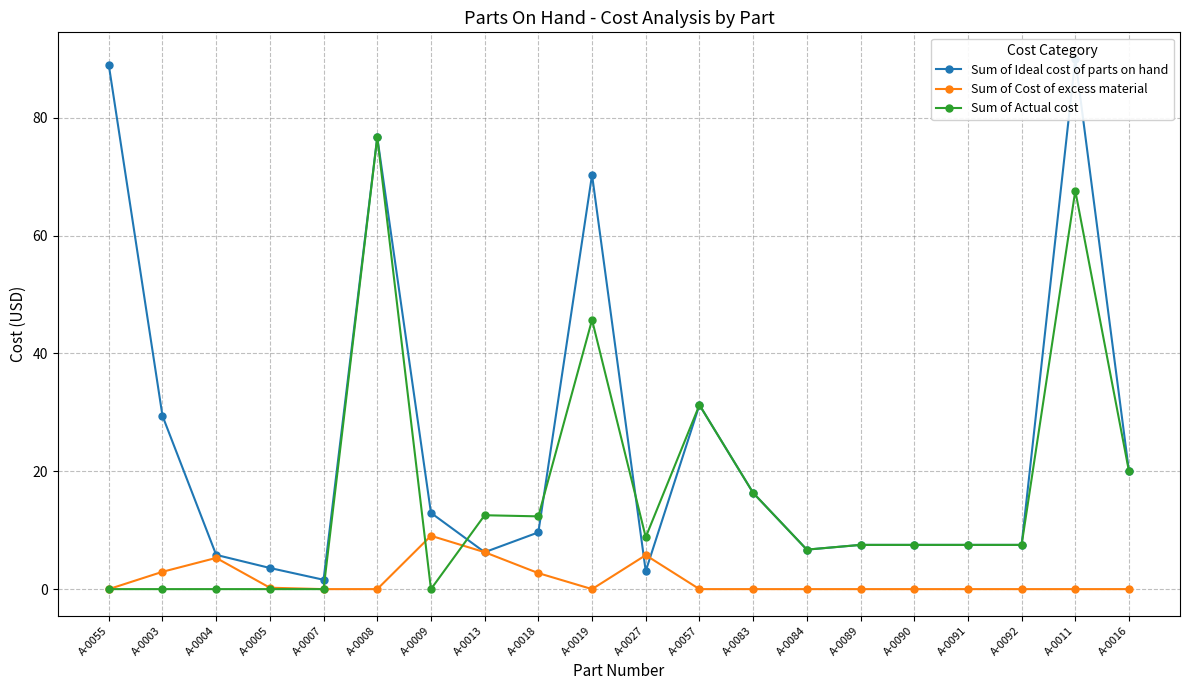

Count the number of categories in the chart.

20